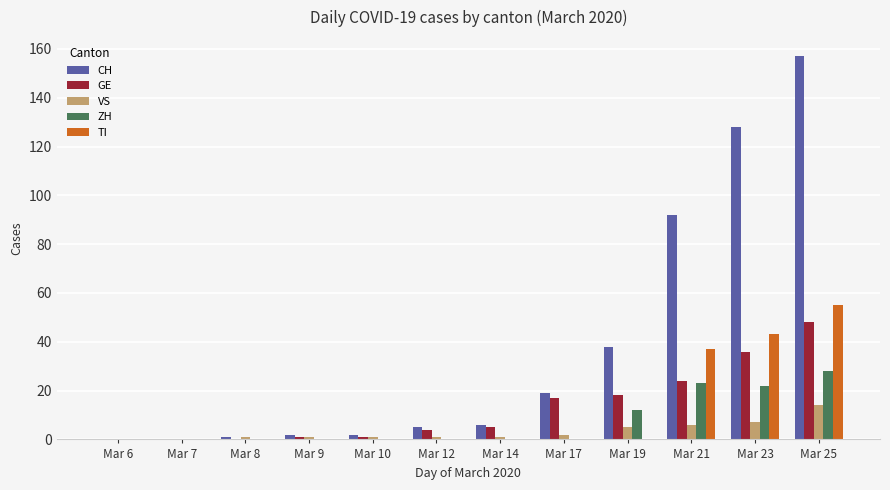

Where is CH nearest to the value 78?

Mar 21